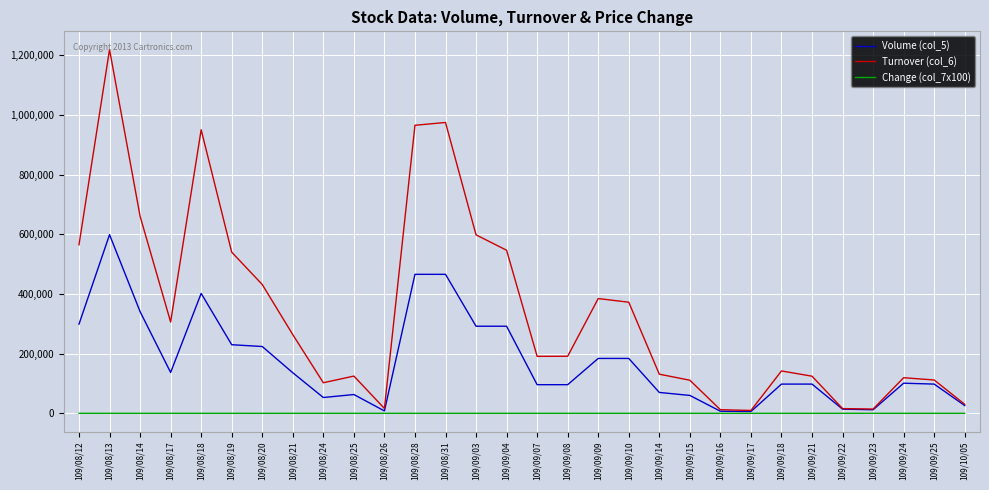

What are all the series names shown in the legend?

Volume (col_5), Turnover (col_6), Change (col_7x100)